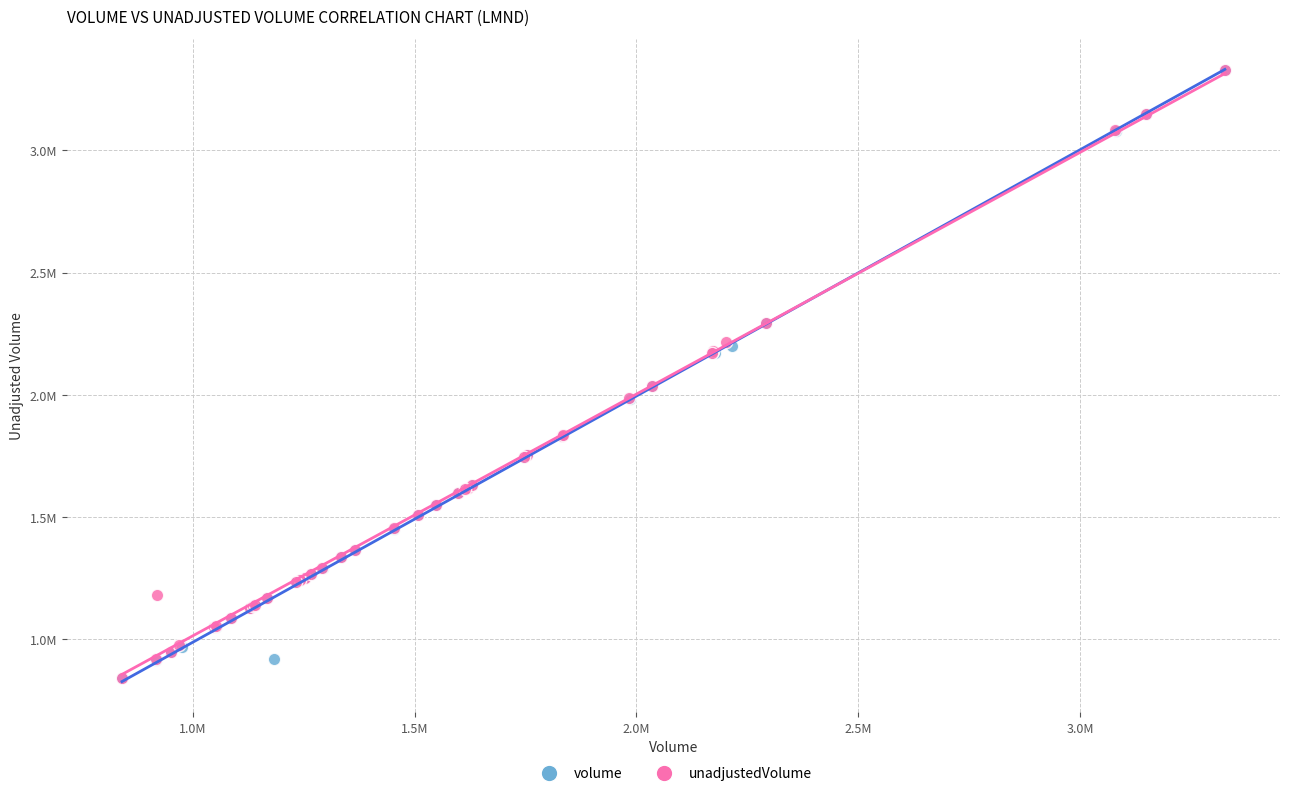

Which series has the largest Y range (max minus min)?

volume